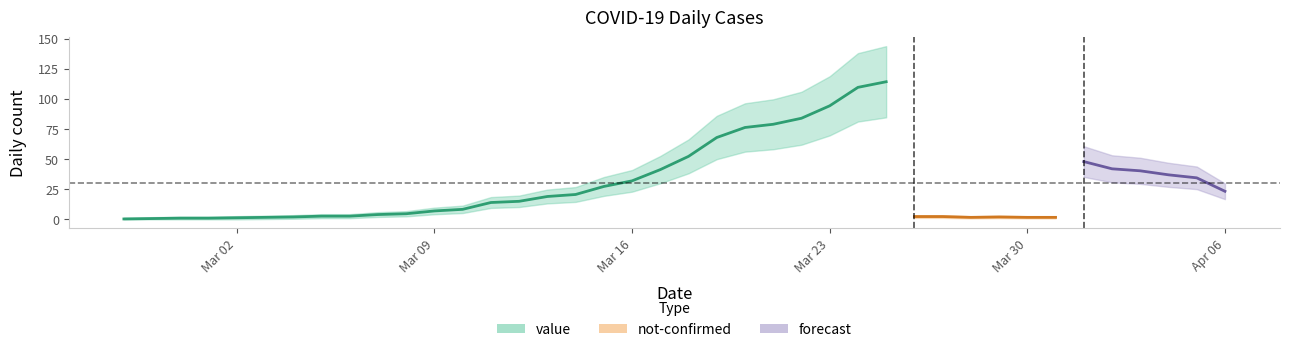

Which label corresponds to the smallest value in the chart?

2020-02-28